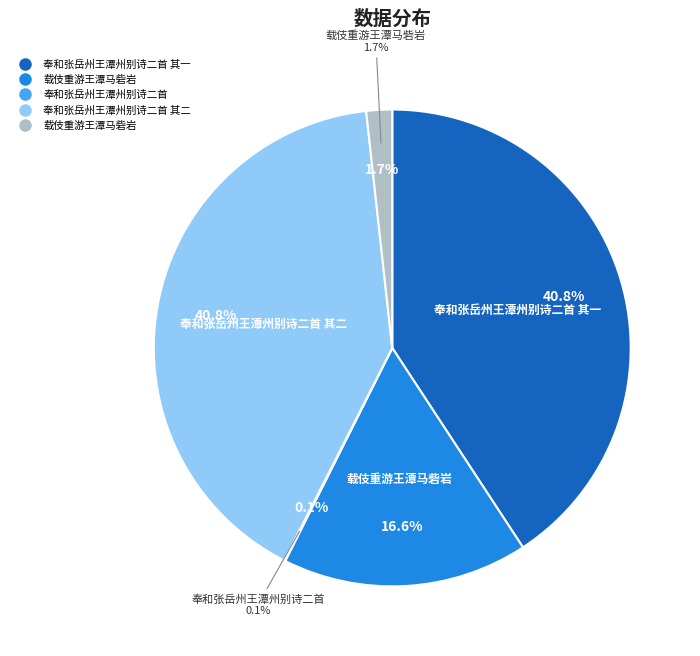

Is there a majority slice in this chart?

No